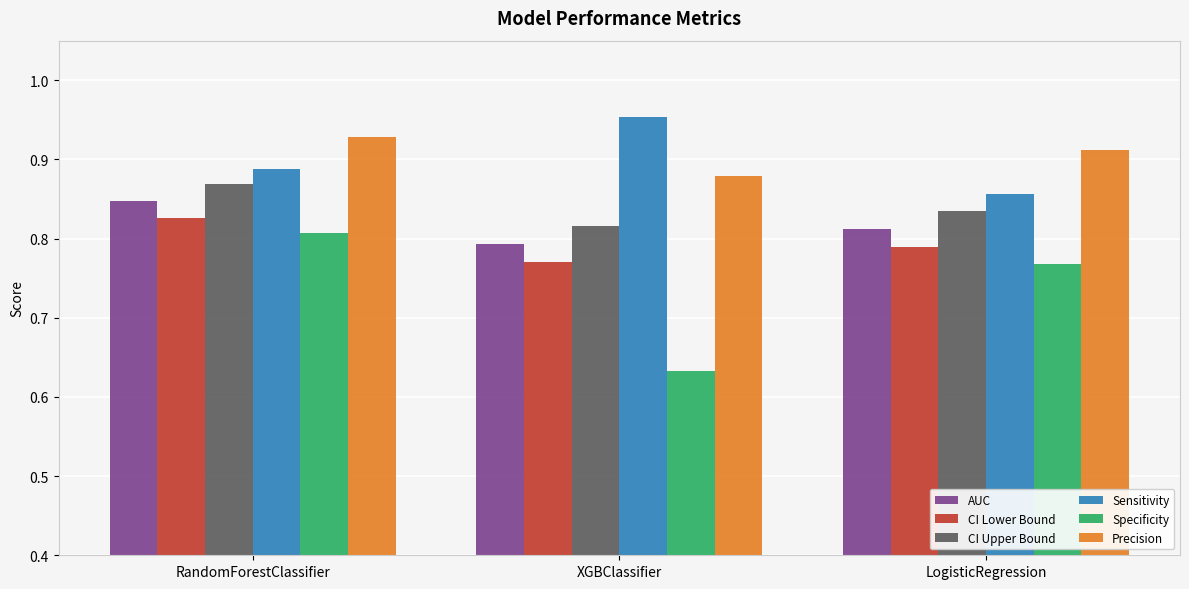

Count the Sensitivity values in the range 0 to 1.

3